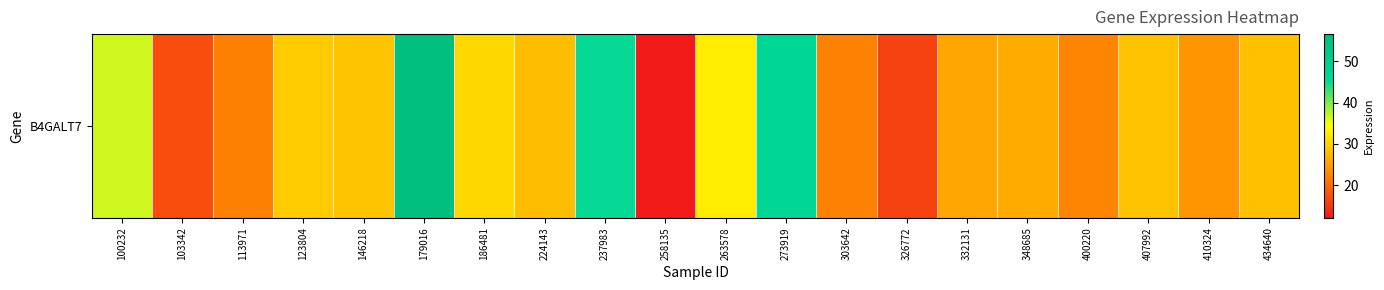

Reading left to right, what are all the values shown in this chart?

100232=36.5	103342=17.2	113971=22.1	123804=29.4	146218=28.6	179016=56.6	186481=30.7	224143=28.1	237983=45.1	258135=12.1	263578=32.5	273919=46.6	303642=22.3	326772=16.0	332131=26.0	348685=26.2	400220=22.6	407992=28.5	410324=24.2	434640=28.3